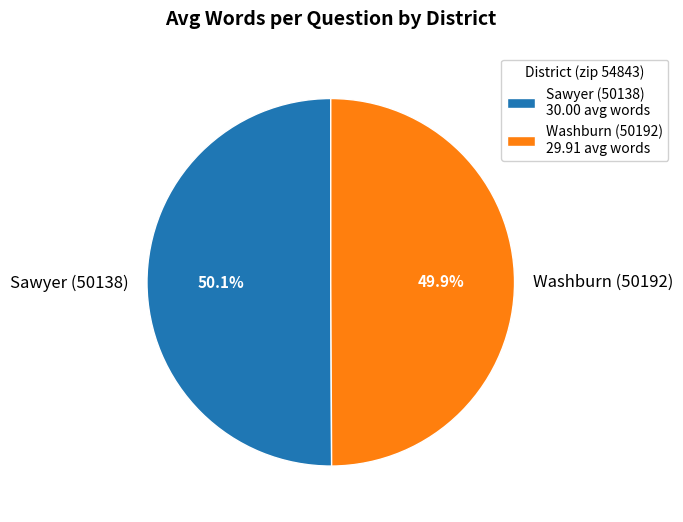

True or false: Washburn (50192) accounts for 38% of the total.

False